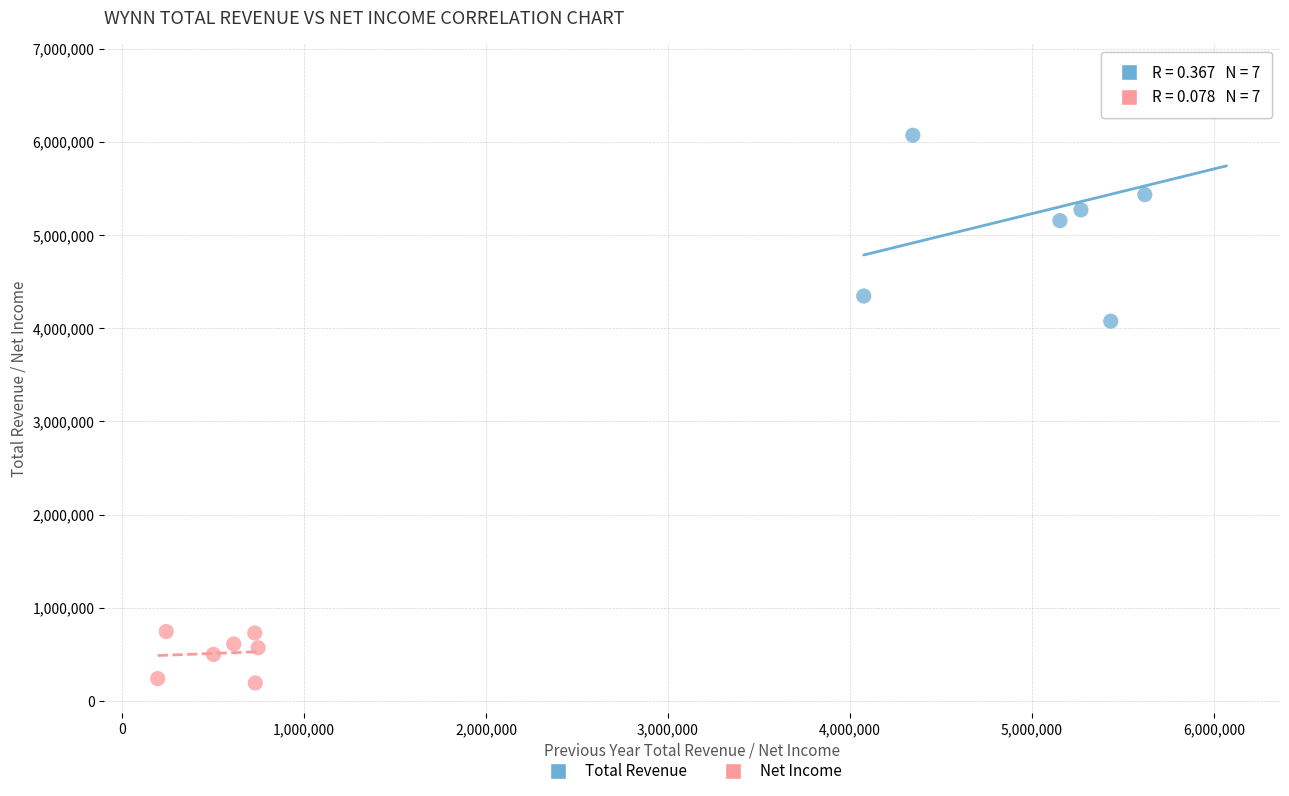

What are all the series names shown in the legend?

Total Revenue, Net Income